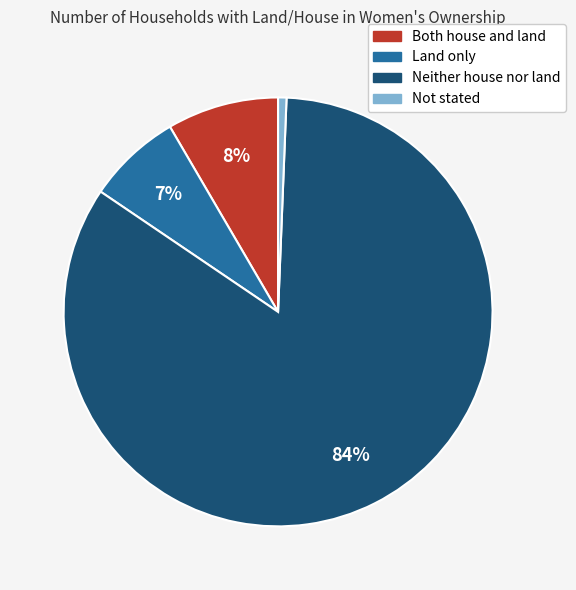

To the nearest percent, what portion does Land only represent?

7%